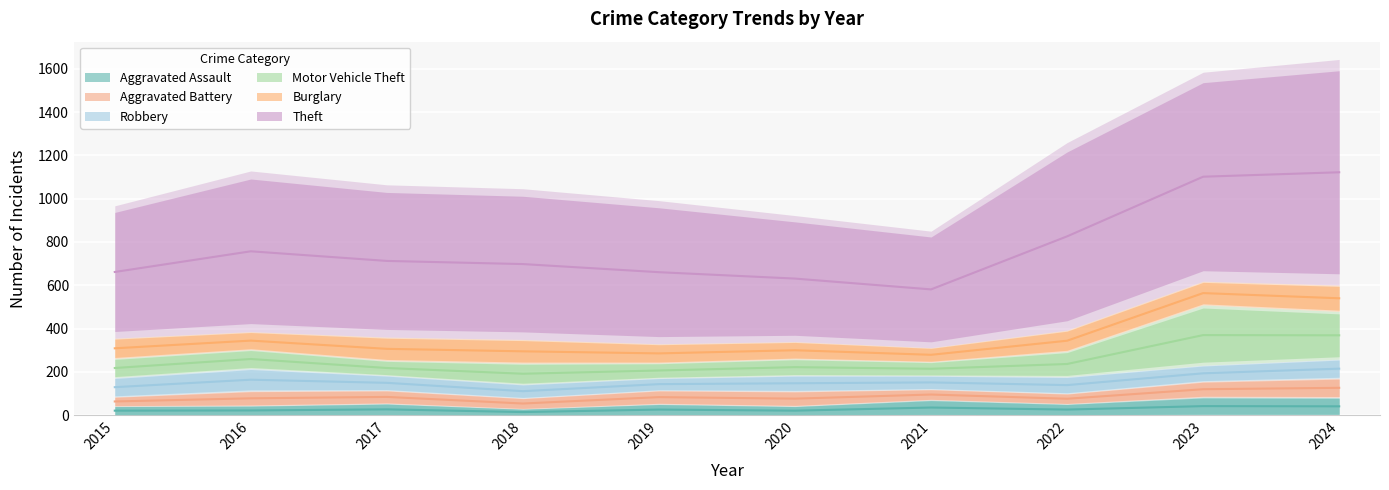

What is the sum of all Aggravated Battery values?

612